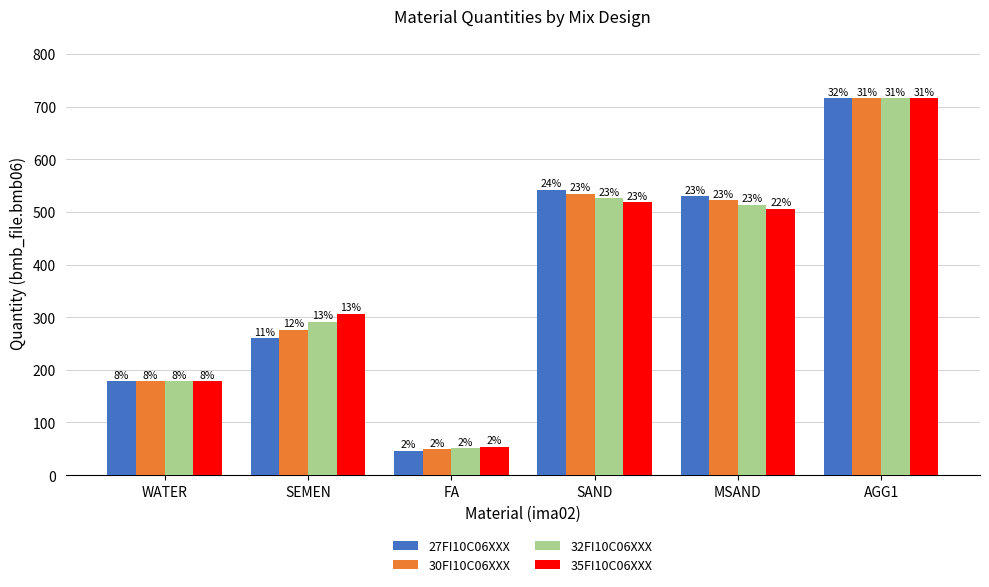

What is the label of the 5th bar from the right?

SEMEN